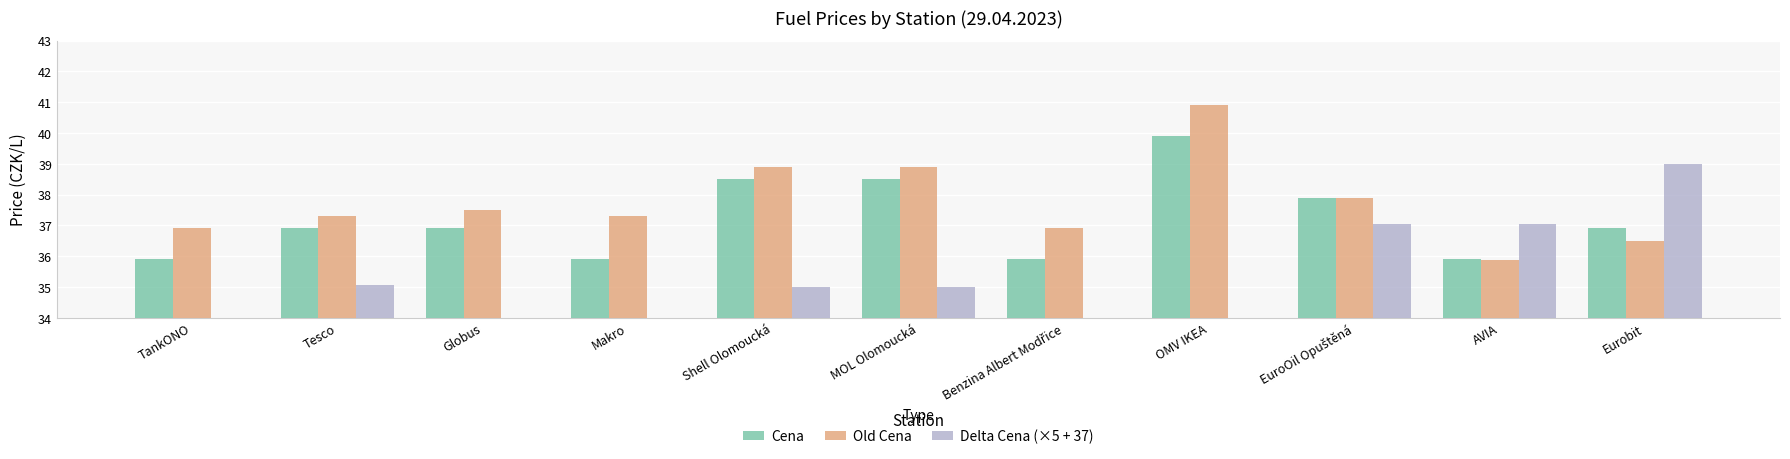

Which series has the largest range (max minus min)?

Delta Cena (×5 + 37)